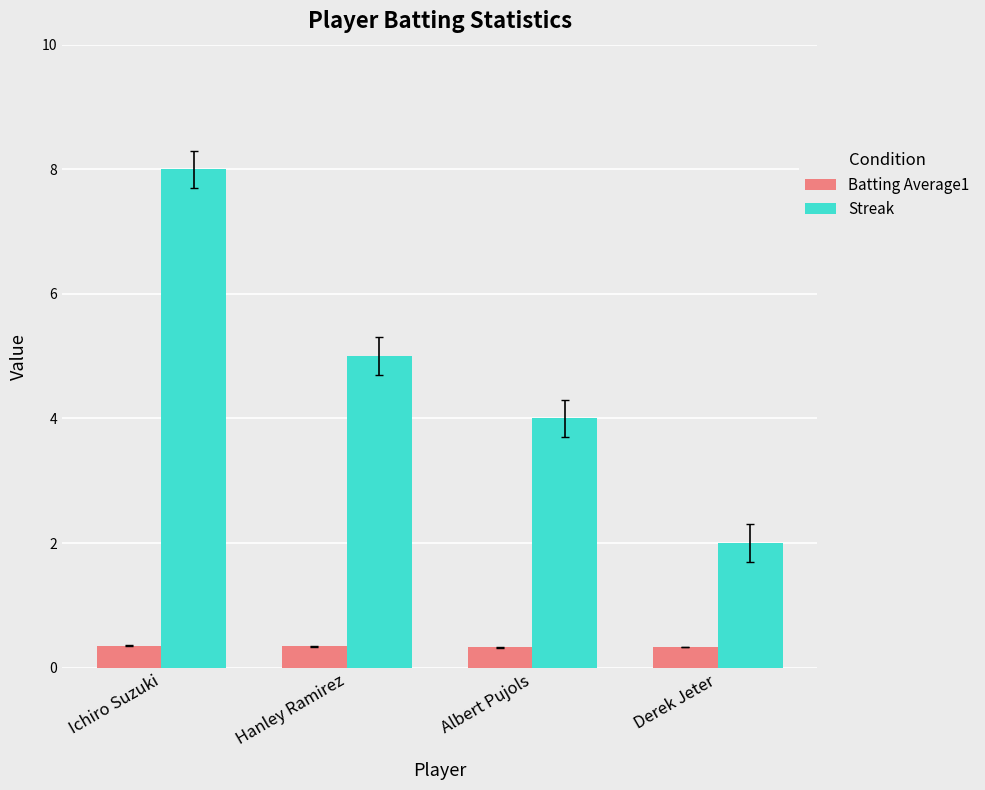

Which series has the largest range (max minus min)?

Streak